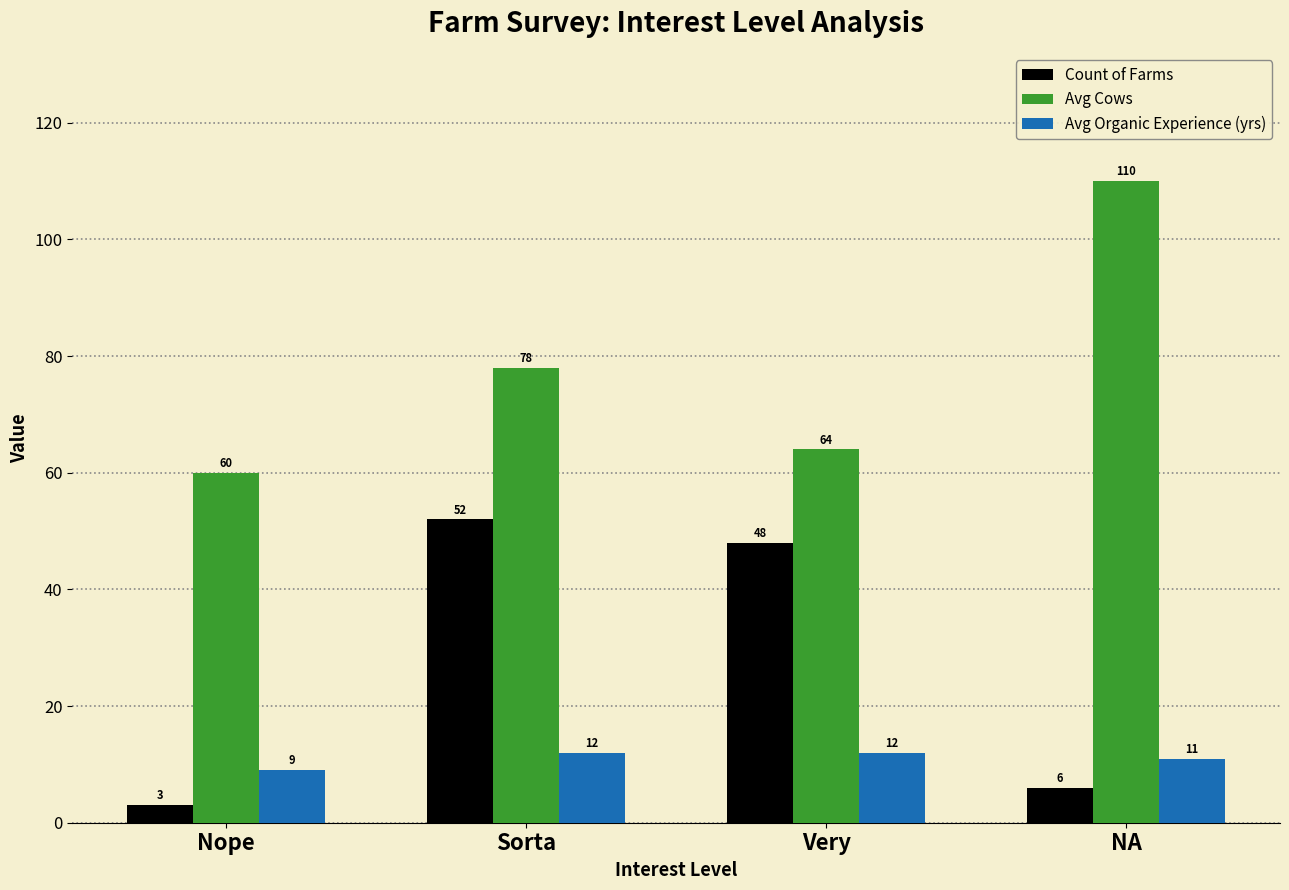

What is the spread (max minus min) of values at NA?

104